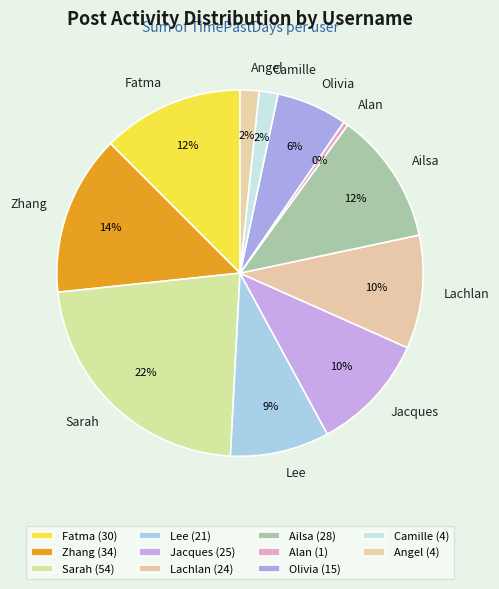

True or false: Sarah accounts for 22% of the total.

True